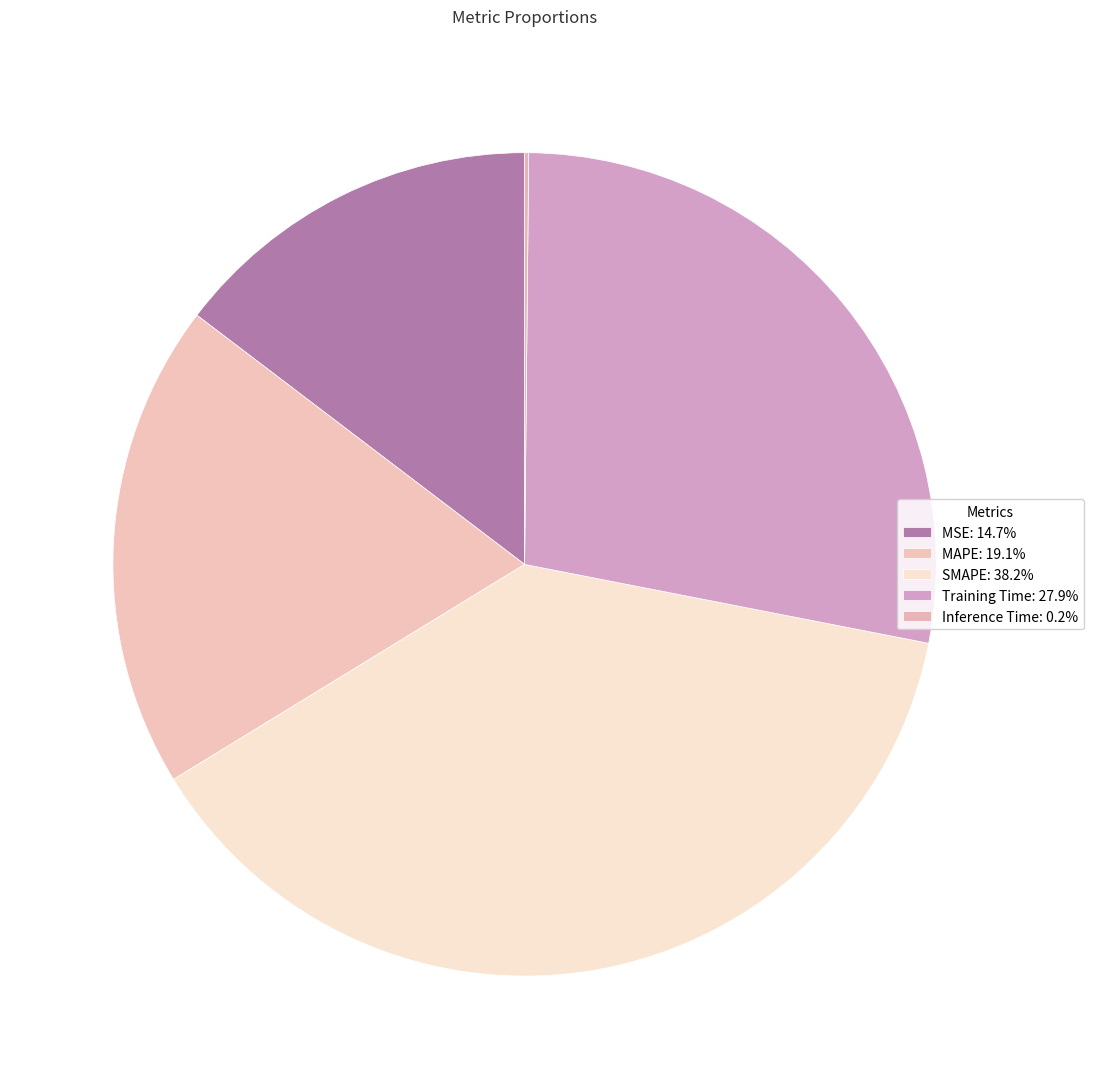

Between Inference Time and SMAPE, which is larger?

SMAPE